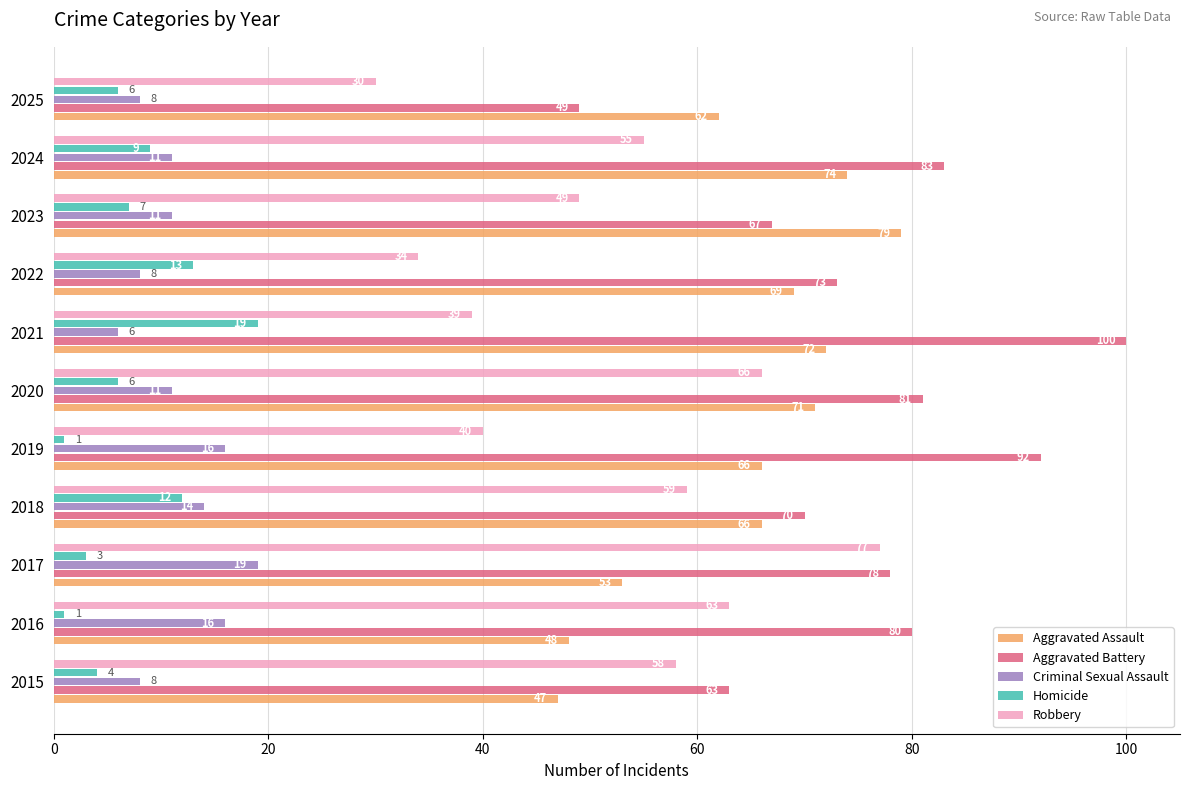

What is the sum of the Aggravated Battery values at 2022 and 2015?

136